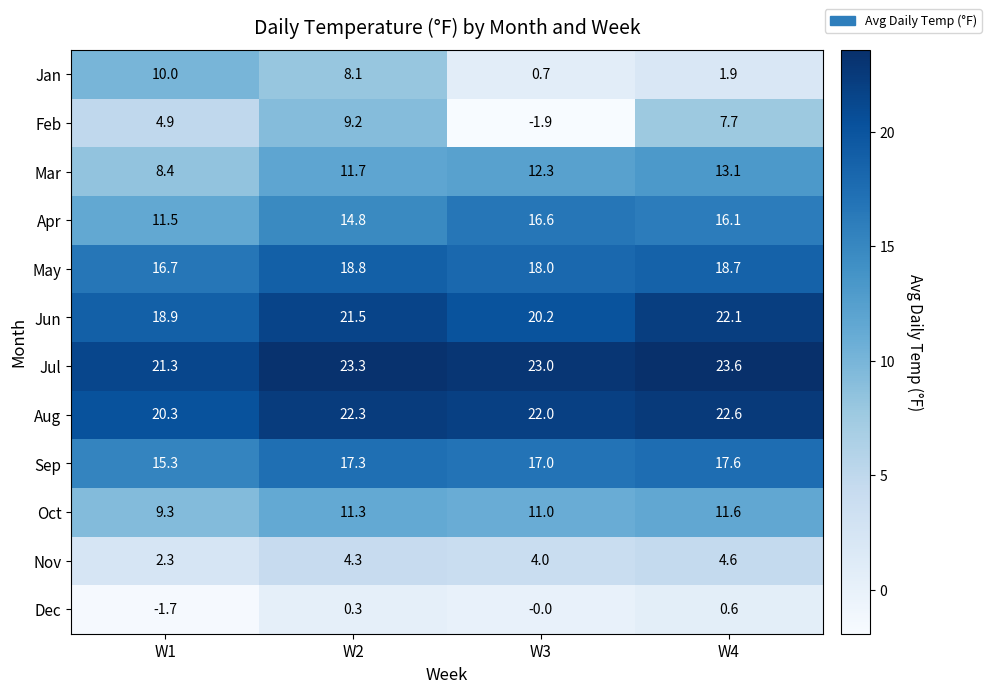

Where is Aug nearest to the value 21?

W1